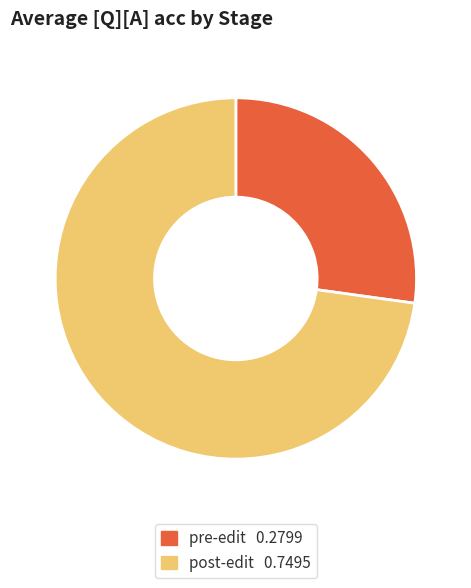

Rank the categories by value from lowest to highest.

pre-edit, post-edit